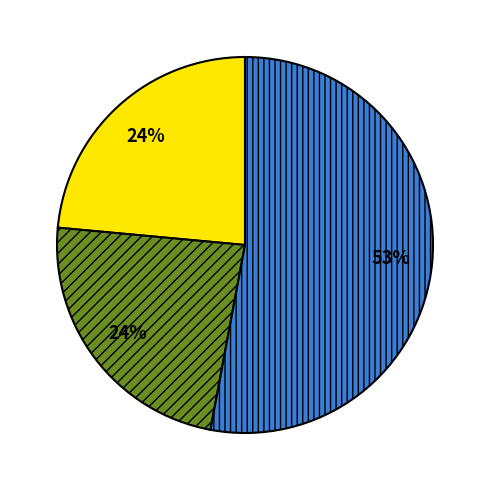

Is there any slice that represents more than half of the pie?

Yes